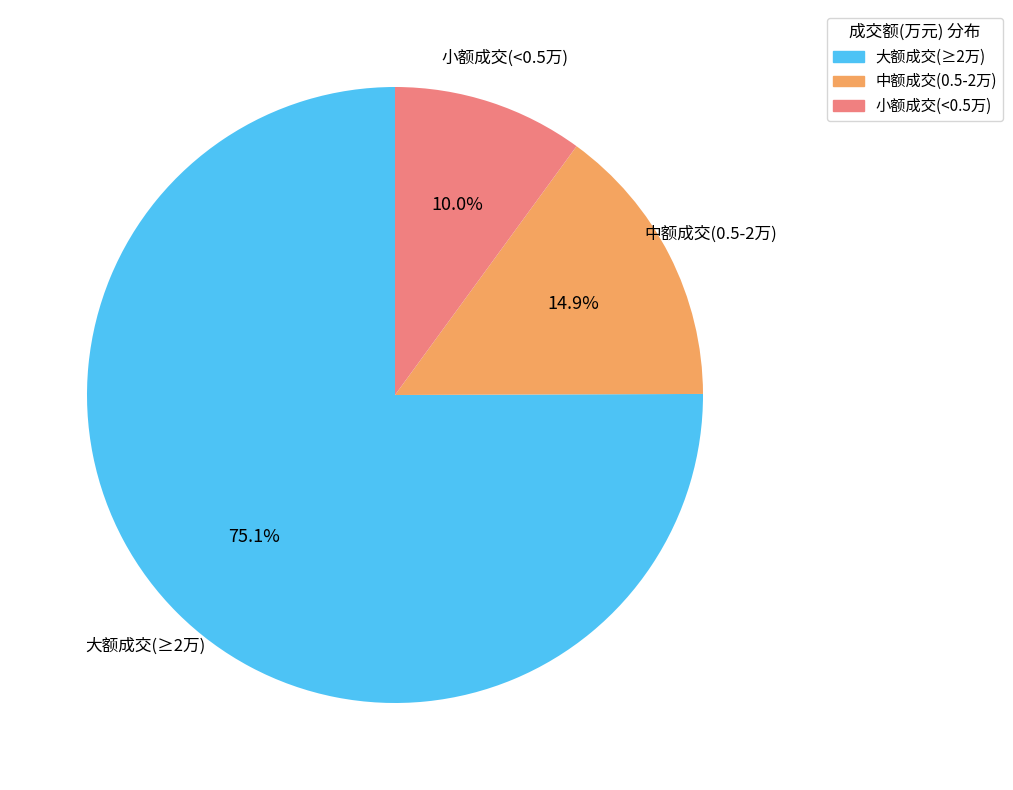

Do 中额成交(0.5-2万) and 大额成交(≥2万) together represent more than half of the pie?

Yes